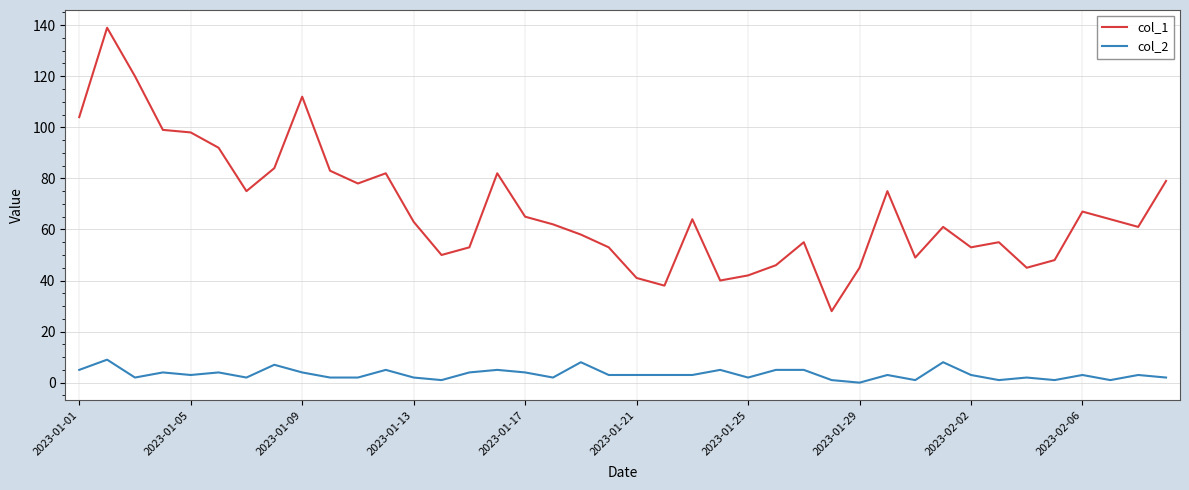

Which series has the widest spread of values?

col_1